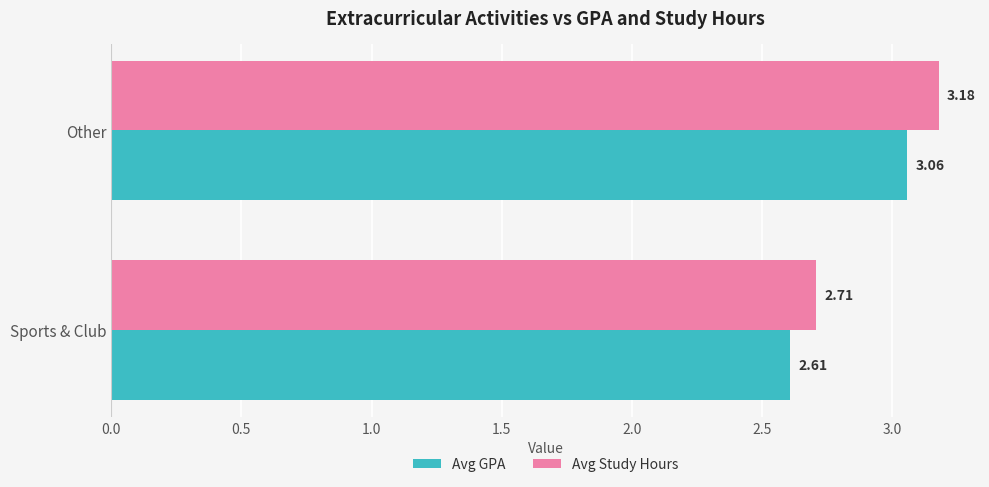

Where is Avg Study Hours nearest to the value 2?

Sports & Club